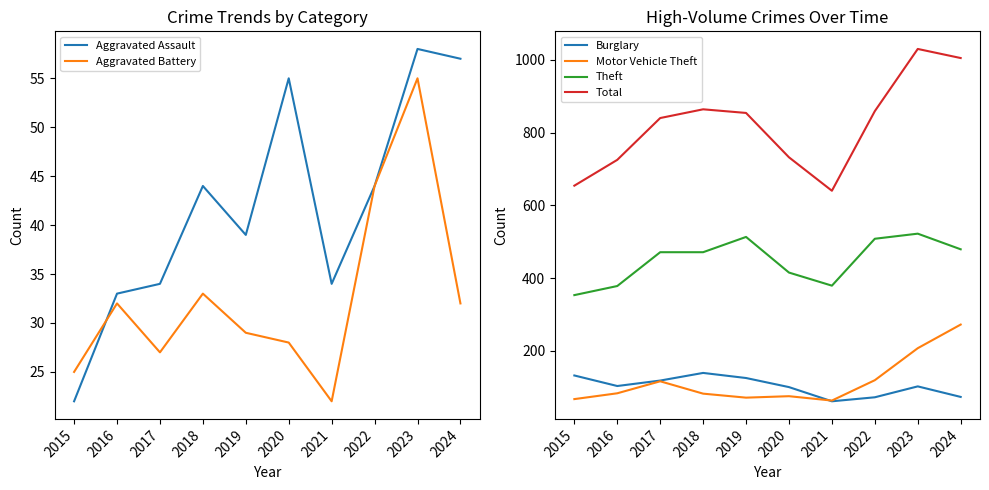

True or false: Motor Vehicle Theft and Total cross at least once.

False